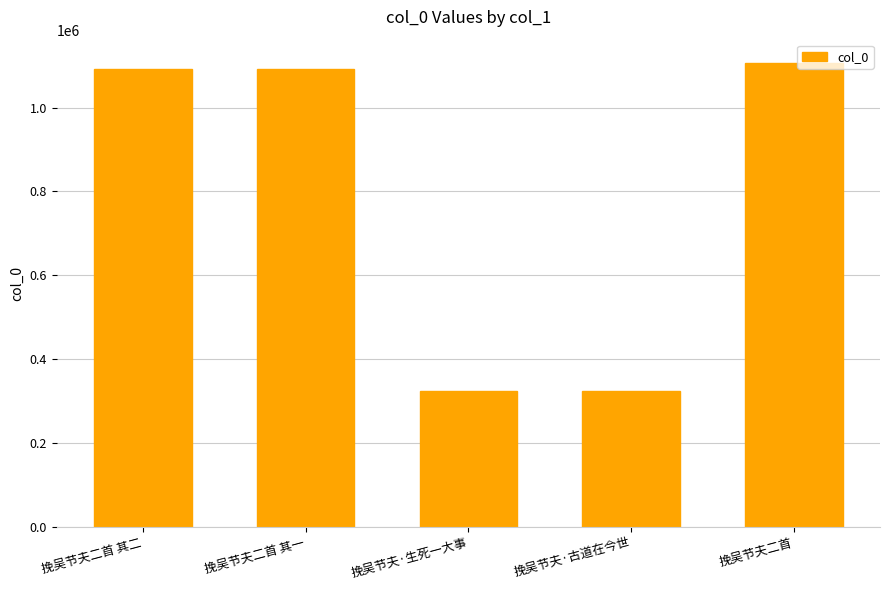

What is the sum of the values at 挽吴节夫·古道在今世 and 挽吴节夫·生死一大事?

648045